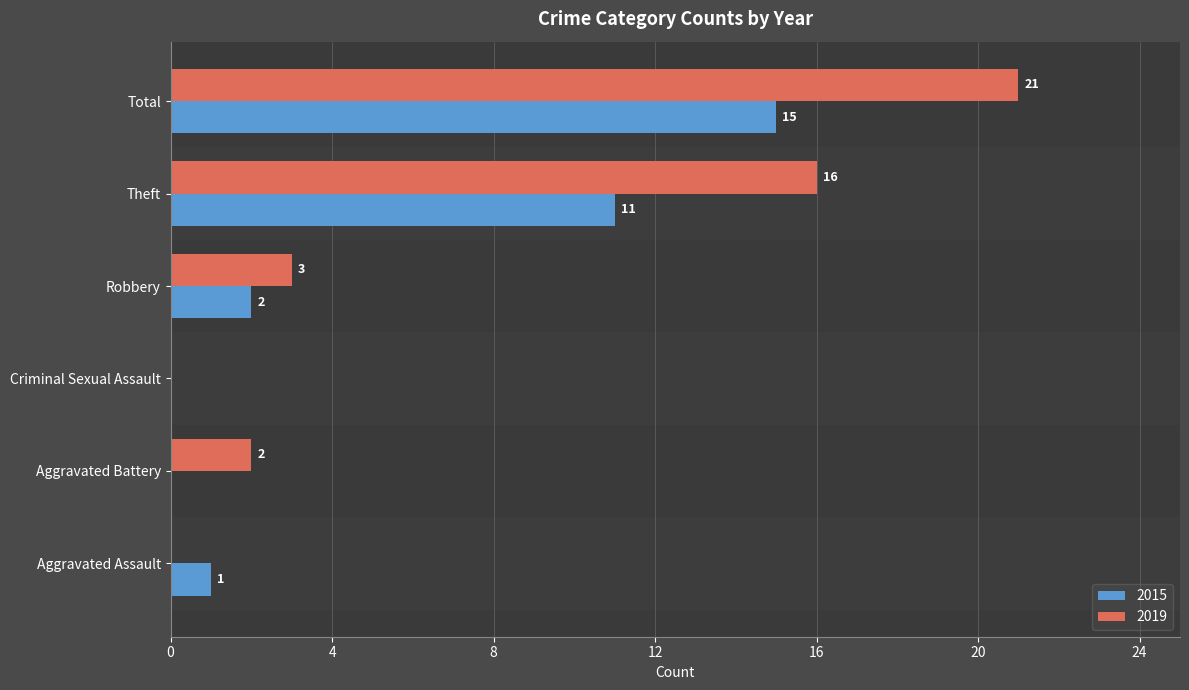

What value does the 2019 series have at Total, to the nearest 5?

20